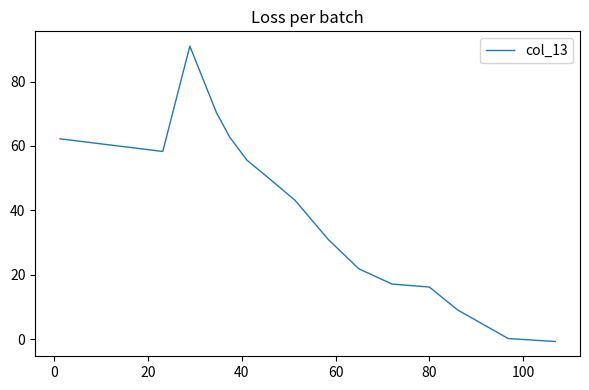

What is the difference between the maximum and minimum values?

91.7